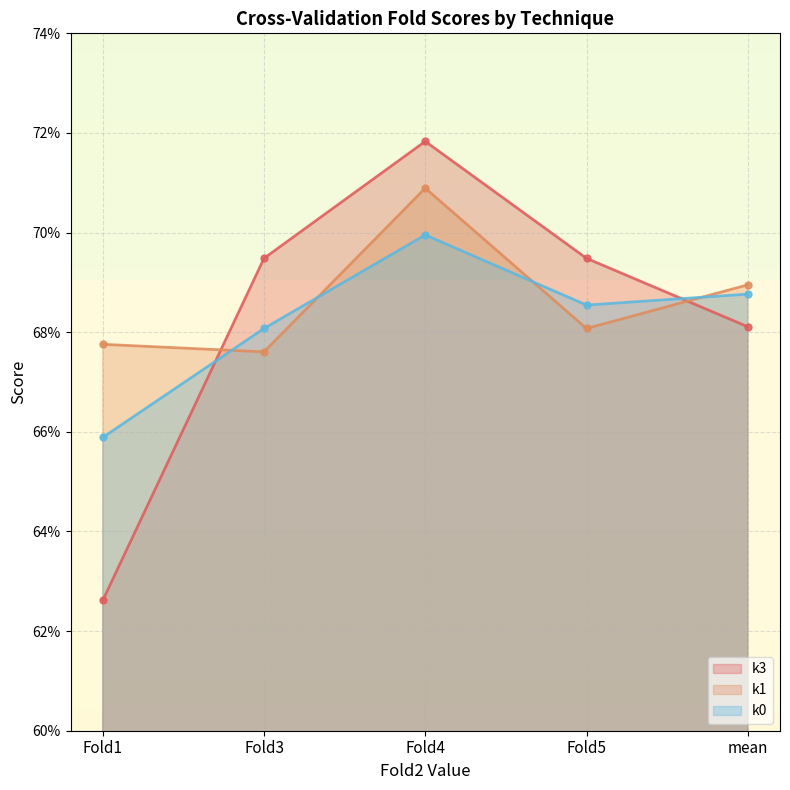

What is the label of the 1st point from the left?

Fold1